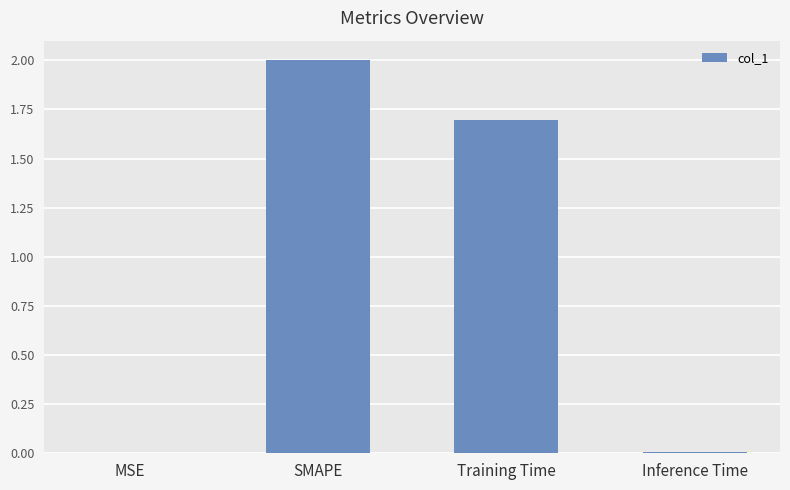

Which has a higher value, SMAPE or Training Time?

SMAPE